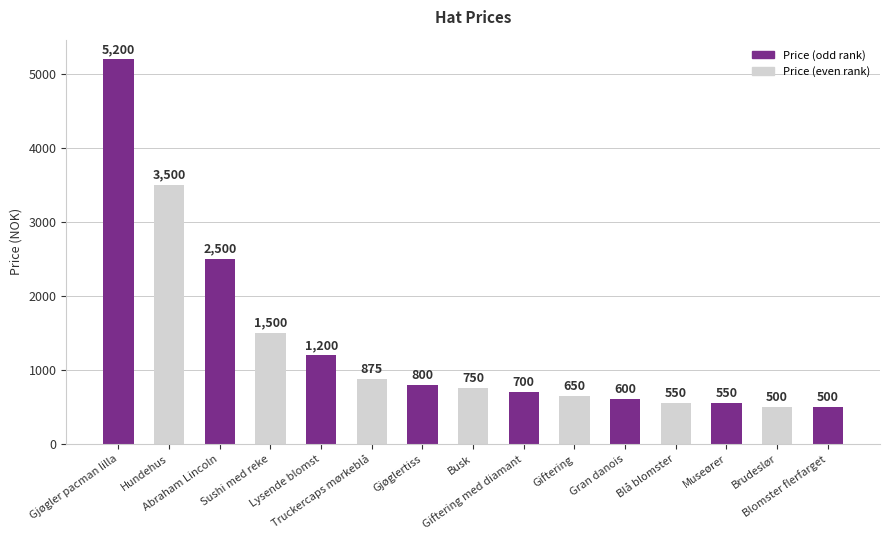

What is the smallest value displayed?

500